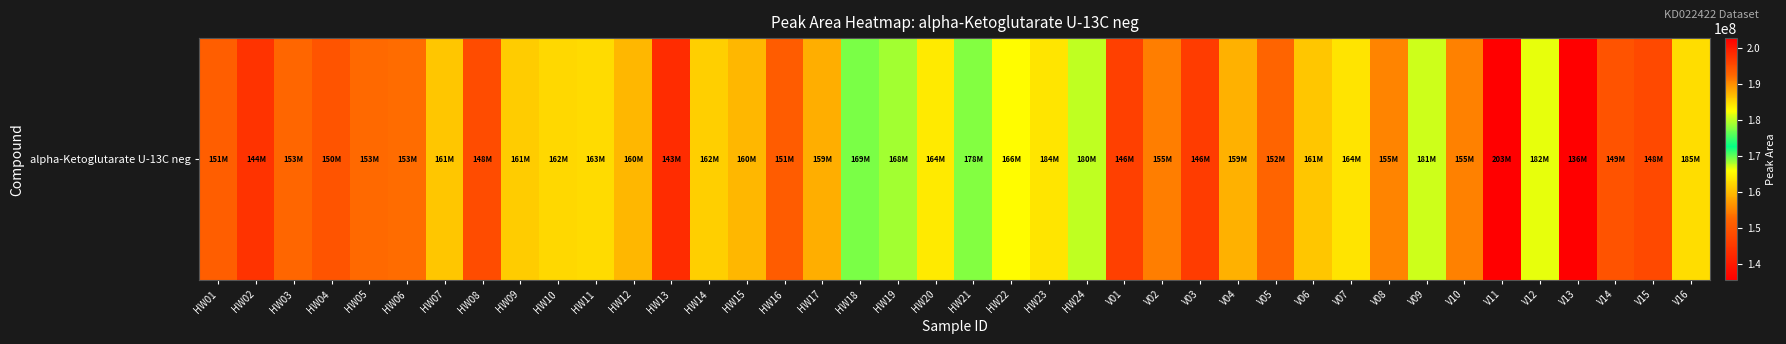

True or false: the data shows 255841593 at HW01.

False